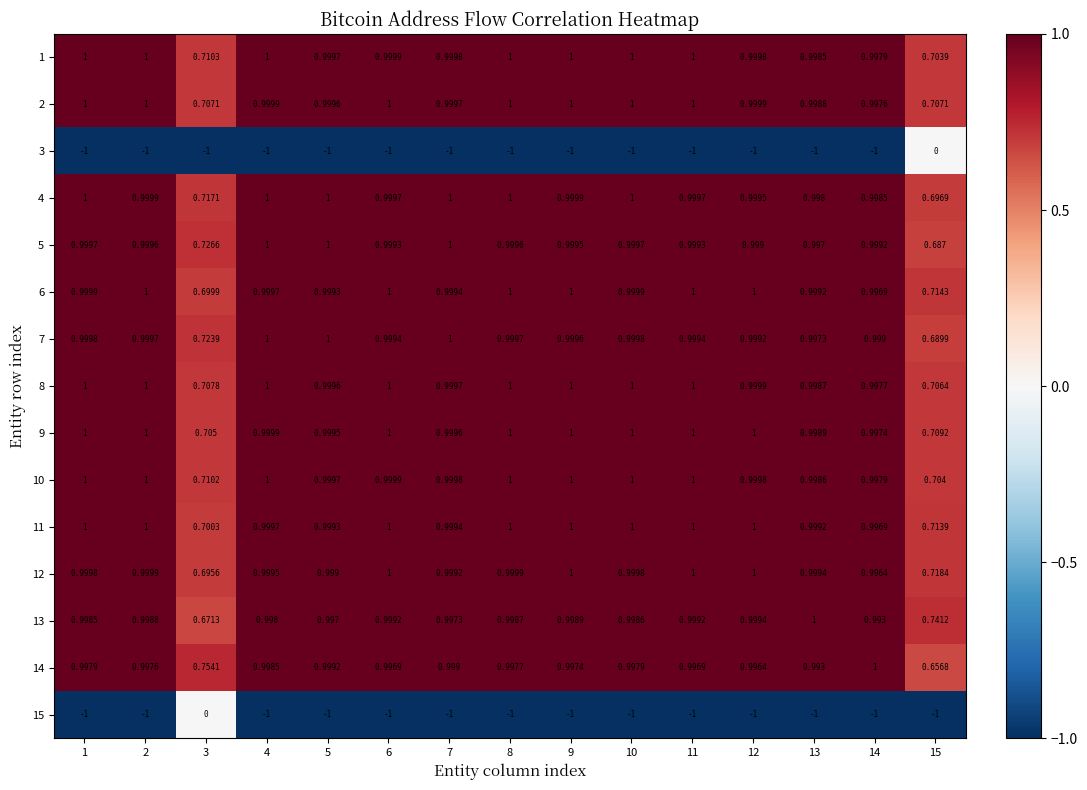

Is the value of 10 at 13 greater than the value of 8 at 9?

No